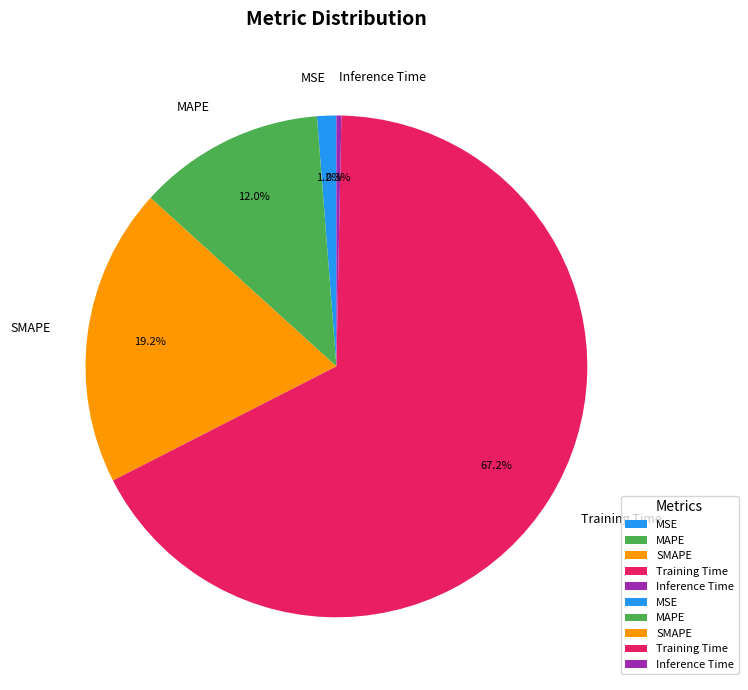

What portion of the pie excludes MSE?

98.8%